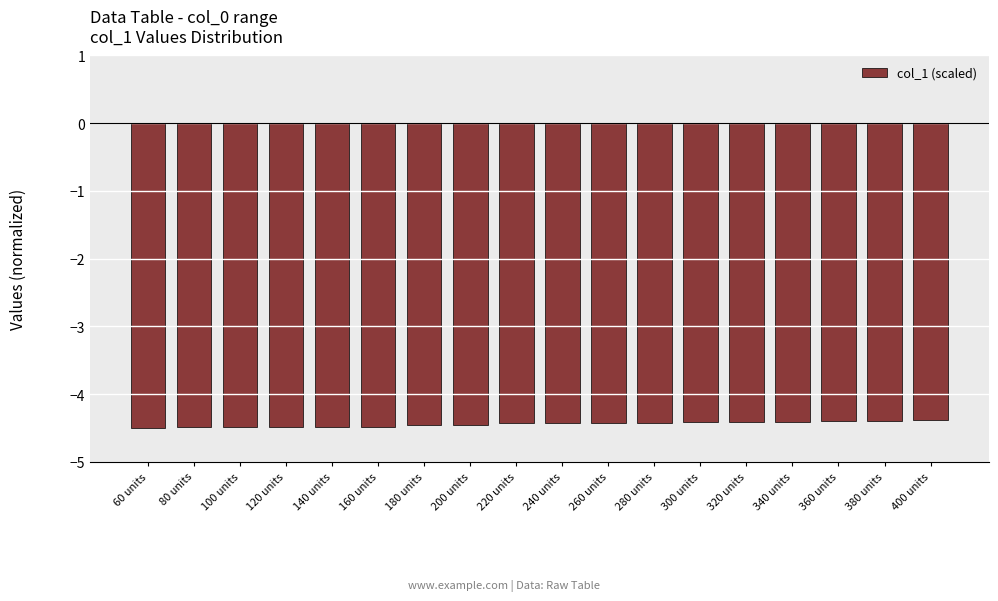

What is the label of the 16th bar from the left?

360 units